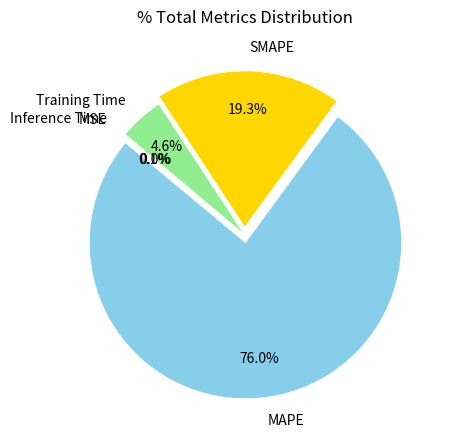

Does any single category account for the majority?

Yes